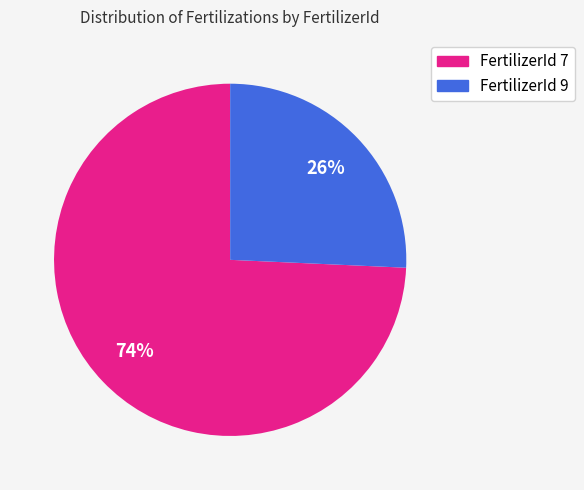

True or false: FertilizerId 9 accounts for 26% of the total.

True